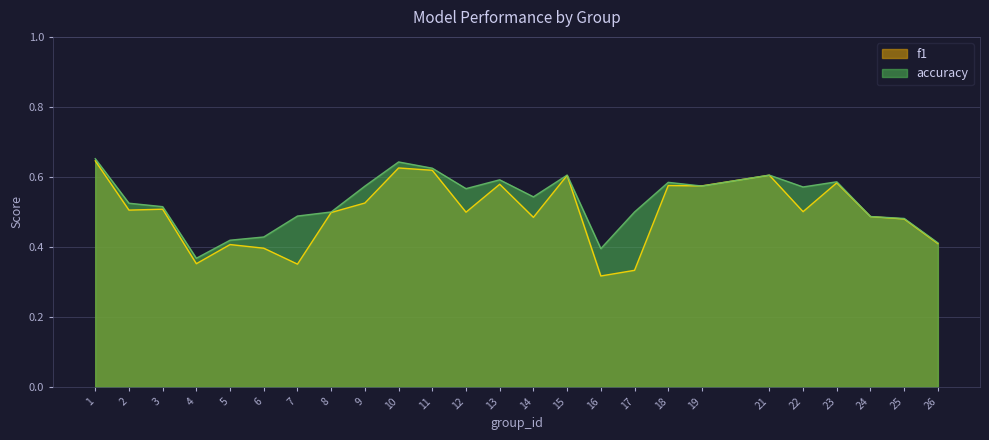

Between which two adjacent categories do f1 and accuracy first intersect?

18 and 19